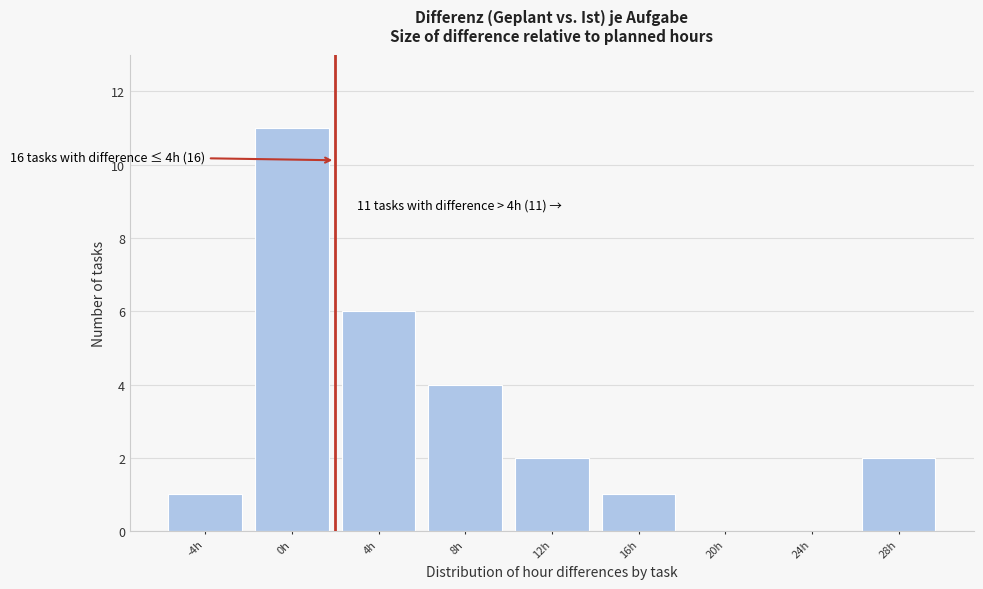

Reading right to left, extract all data points from this chart.

28h=2	24h=0	20h=0	16h=1	12h=2	8h=4	4h=6	0h=11	-4h=1